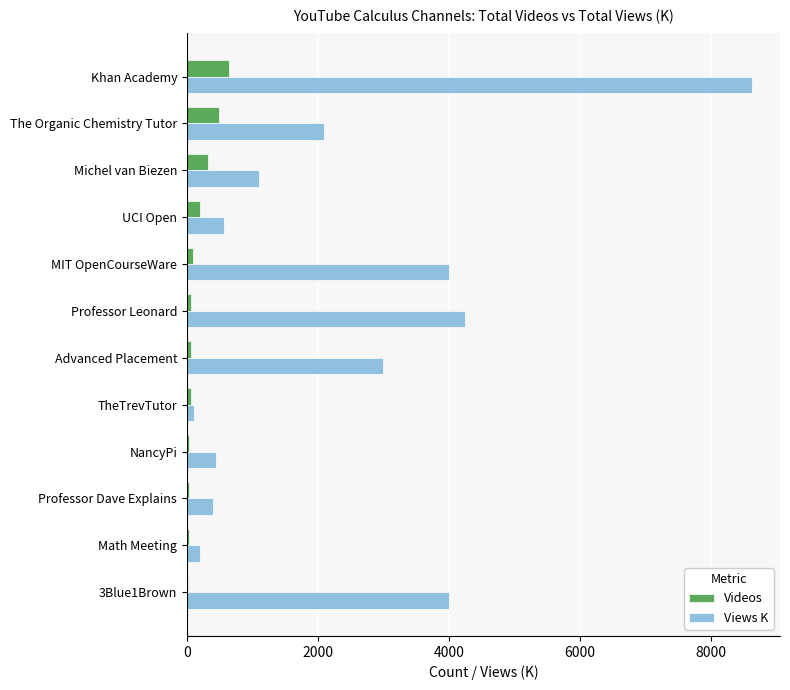

The value of Views K at UCI Open is 570. True or false?

True